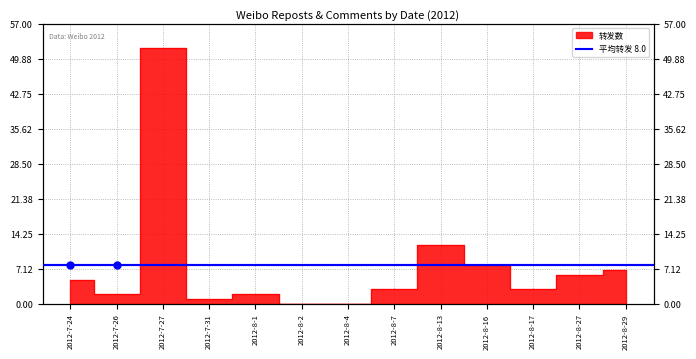

Reading left to right, what are all the values shown in this chart?

5	2	52	1	2	0	0	3	12	8	3	6	7